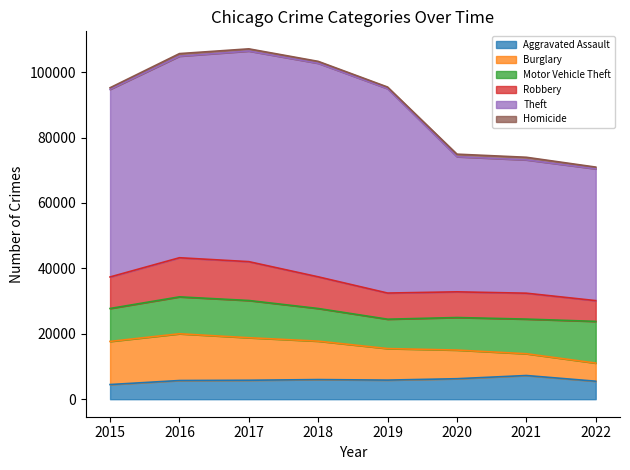

What is the value of the Burglary point at the 7th from the left?

6656